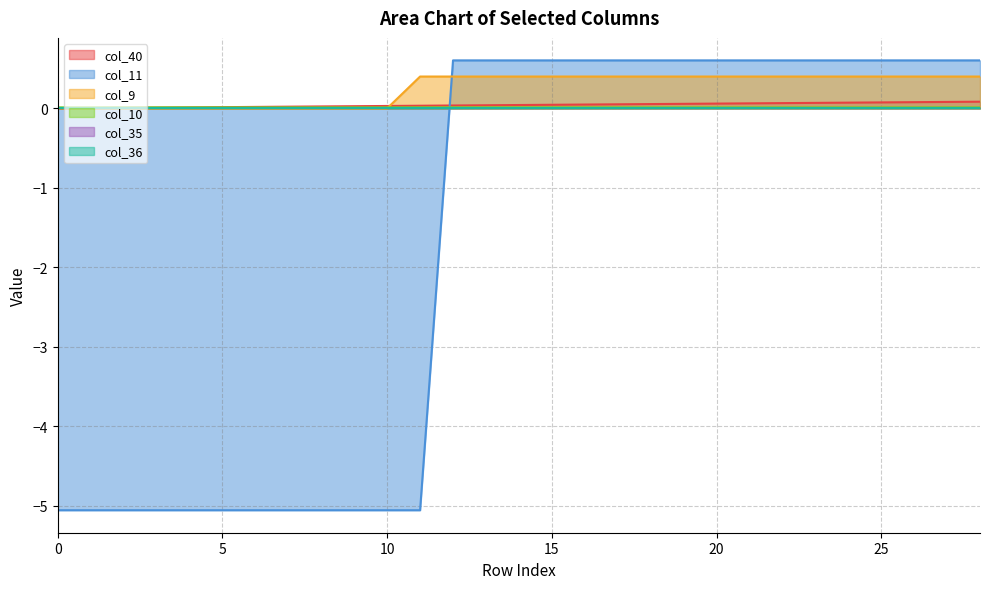

How many lines are shown in the chart?

6